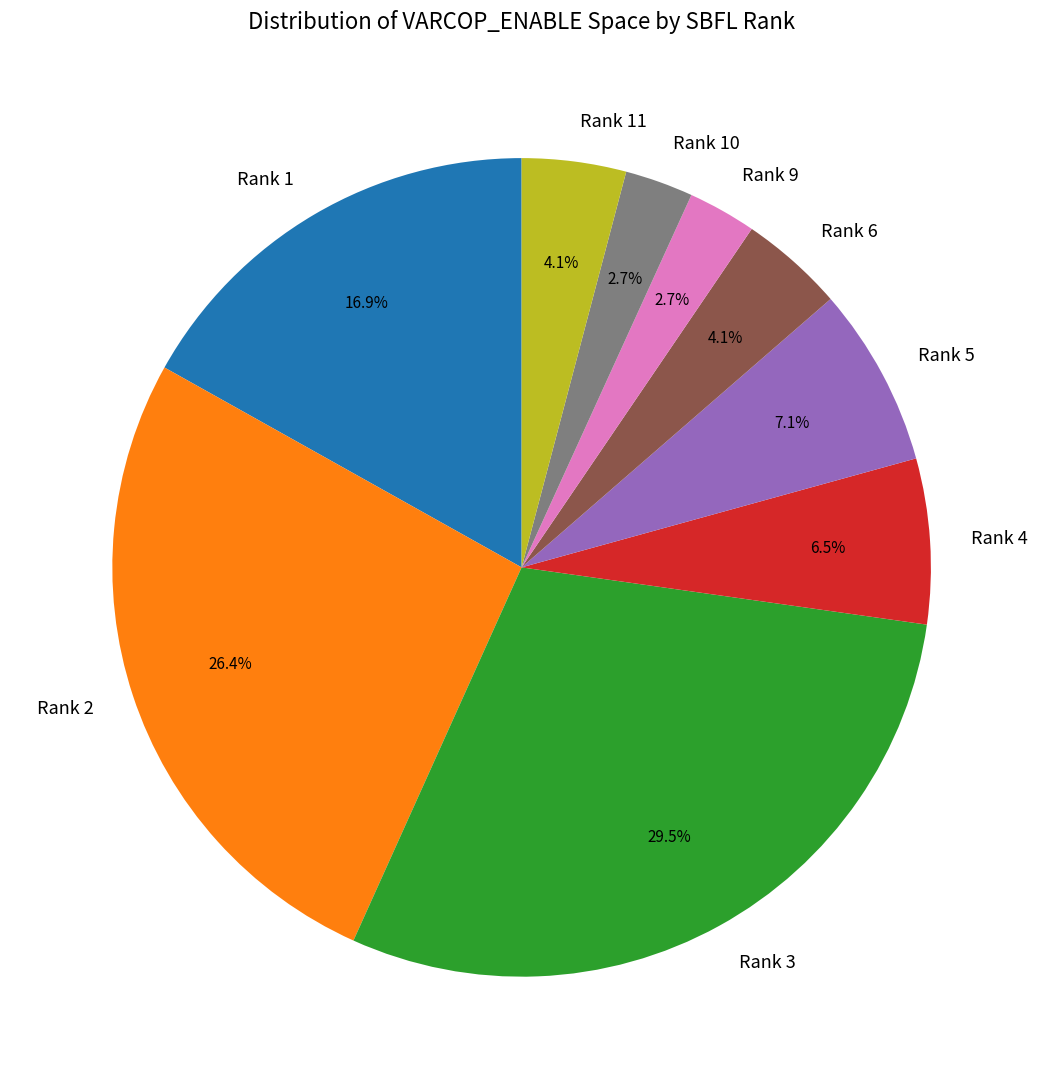

What is the largest slice in the pie chart?

Rank 3